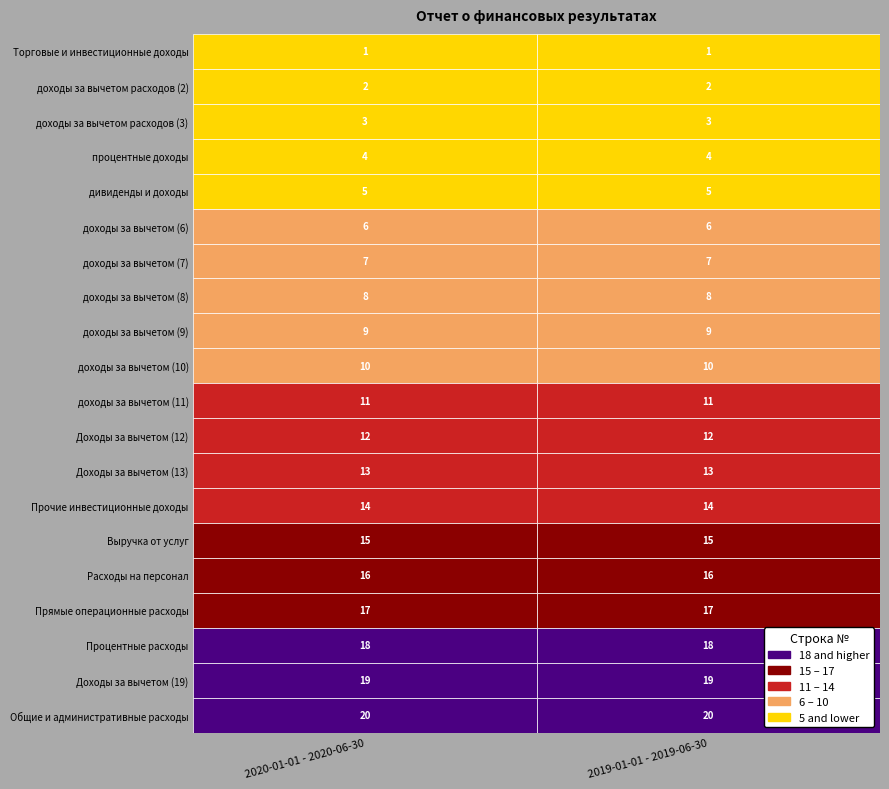

What is the sum of all доходы за вычетом (11) values?

22